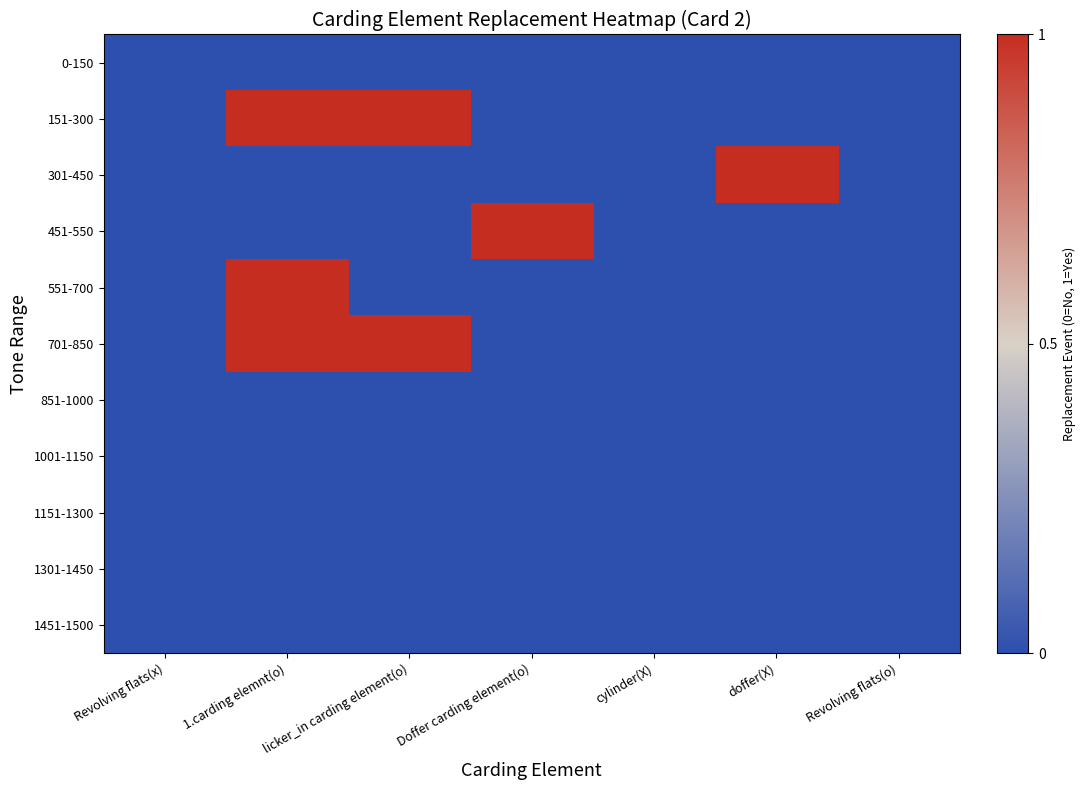

Reading left to right, transcribe all the data shown in this chart.

0-150: Revolving flats(x)=0	1.carding elemnt(o)=0	licker_in carding element(o)=0	Doffer carding element(o)=0	cylinder(X)=0	doffer(X)=0	Revolving flats(o)=0
151-300: Revolving flats(x)=0	1.carding elemnt(o)=1	licker_in carding element(o)=1	Doffer carding element(o)=0	cylinder(X)=0	doffer(X)=0	Revolving flats(o)=0
301-450: Revolving flats(x)=0	1.carding elemnt(o)=0	licker_in carding element(o)=0	Doffer carding element(o)=0	cylinder(X)=0	doffer(X)=1	Revolving flats(o)=0
451-550: Revolving flats(x)=0	1.carding elemnt(o)=0	licker_in carding element(o)=0	Doffer carding element(o)=1	cylinder(X)=0	doffer(X)=0	Revolving flats(o)=0
551-700: Revolving flats(x)=0	1.carding elemnt(o)=1	licker_in carding element(o)=0	Doffer carding element(o)=0	cylinder(X)=0	doffer(X)=0	Revolving flats(o)=0
701-850: Revolving flats(x)=0	1.carding elemnt(o)=1	licker_in carding element(o)=1	Doffer carding element(o)=0	cylinder(X)=0	doffer(X)=0	Revolving flats(o)=0
851-1000: Revolving flats(x)=0	1.carding elemnt(o)=0	licker_in carding element(o)=0	Doffer carding element(o)=0	cylinder(X)=0	doffer(X)=0	Revolving flats(o)=0
1001-1150: Revolving flats(x)=0	1.carding elemnt(o)=0	licker_in carding element(o)=0	Doffer carding element(o)=0	cylinder(X)=0	doffer(X)=0	Revolving flats(o)=0
1151-1300: Revolving flats(x)=0	1.carding elemnt(o)=0	licker_in carding element(o)=0	Doffer carding element(o)=0	cylinder(X)=0	doffer(X)=0	Revolving flats(o)=0
1301-1450: Revolving flats(x)=0	1.carding elemnt(o)=0	licker_in carding element(o)=0	Doffer carding element(o)=0	cylinder(X)=0	doffer(X)=0	Revolving flats(o)=0
1451-1500: Revolving flats(x)=0	1.carding elemnt(o)=0	licker_in carding element(o)=0	Doffer carding element(o)=0	cylinder(X)=0	doffer(X)=0	Revolving flats(o)=0